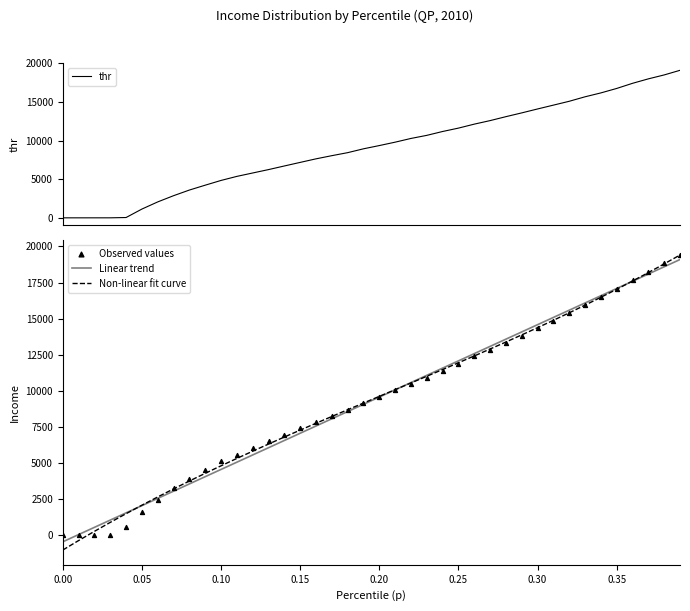

The Linear trend series shows -456.0 at 0.00. True or false?

True